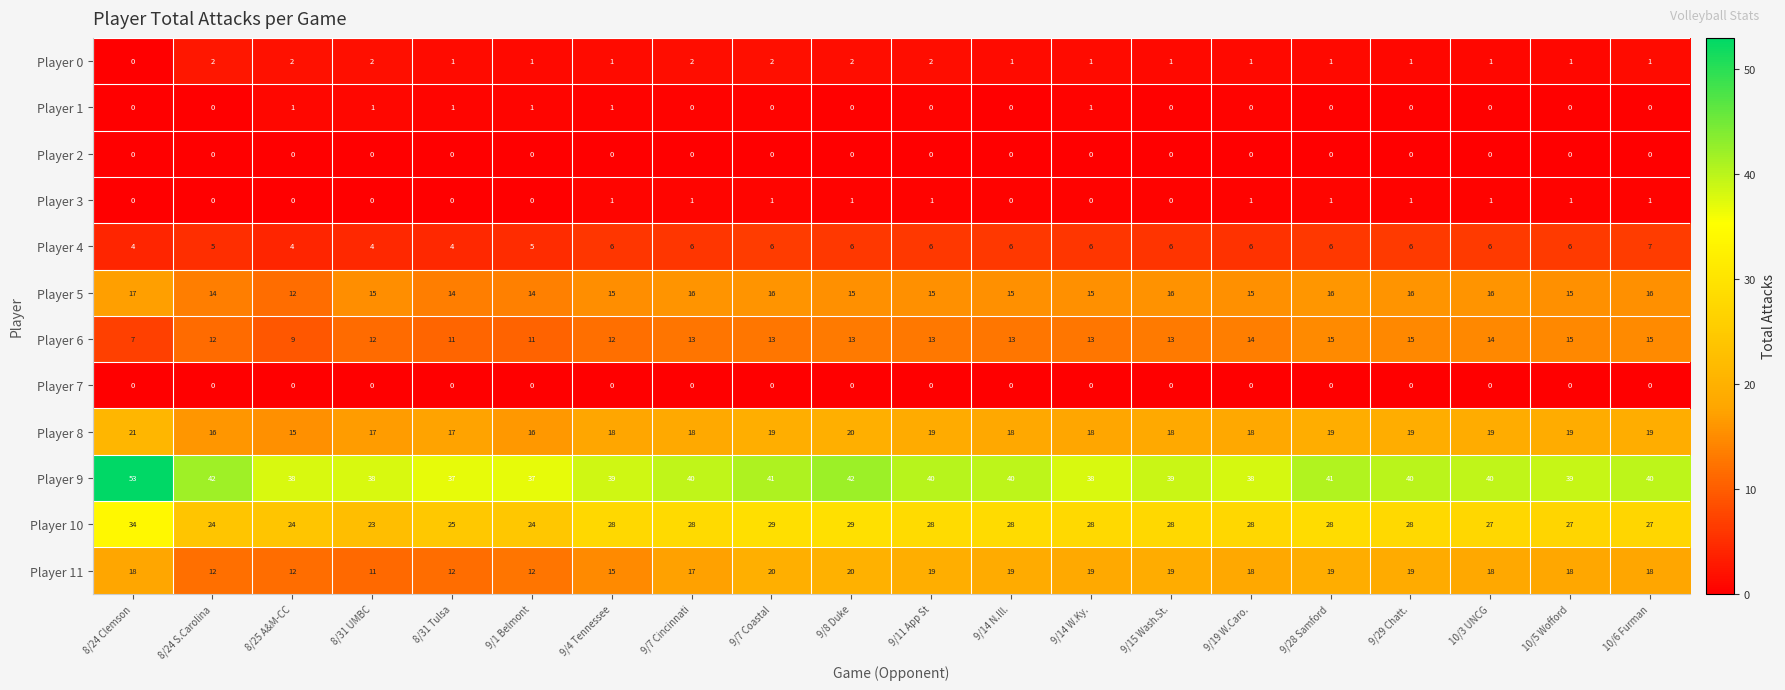

Count the Player 1 values in the range 0 to 1.

20